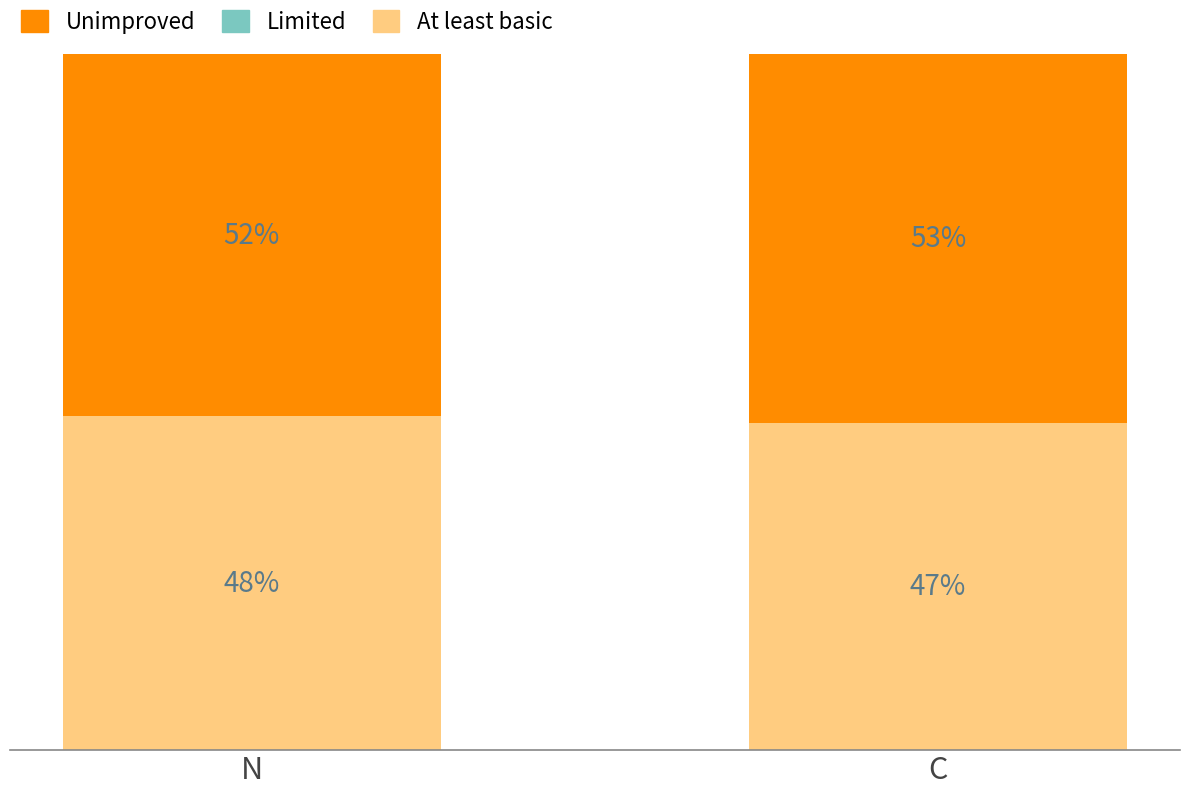

Rank the categories by At least basic value from lowest to highest.

C, N